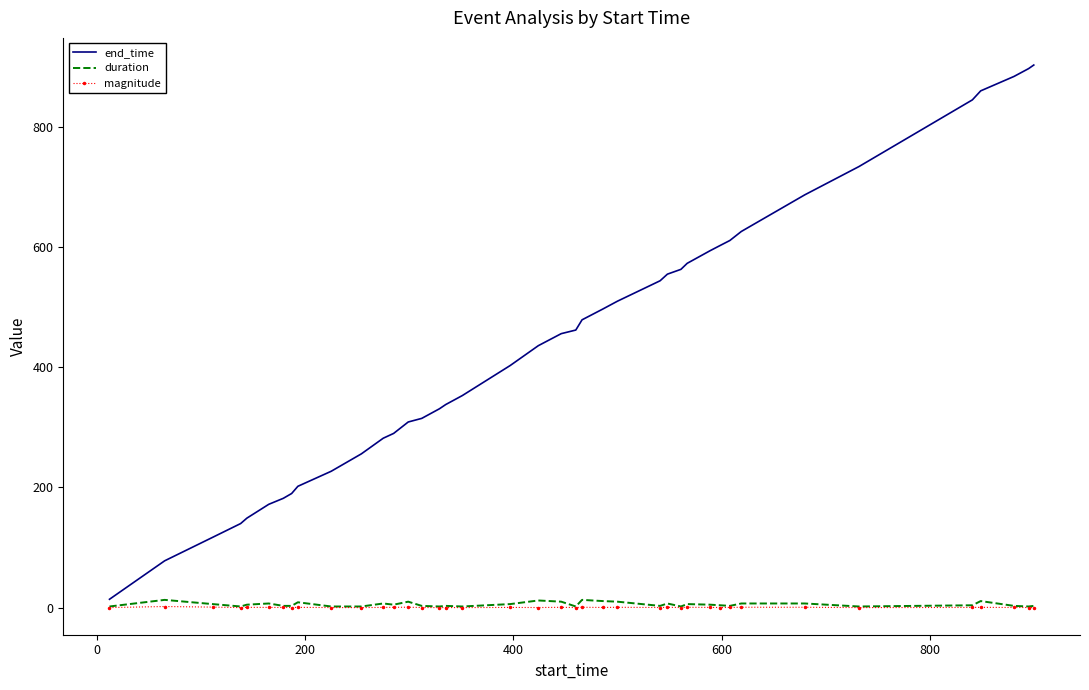

Which series has the largest total across all categories?

end_time